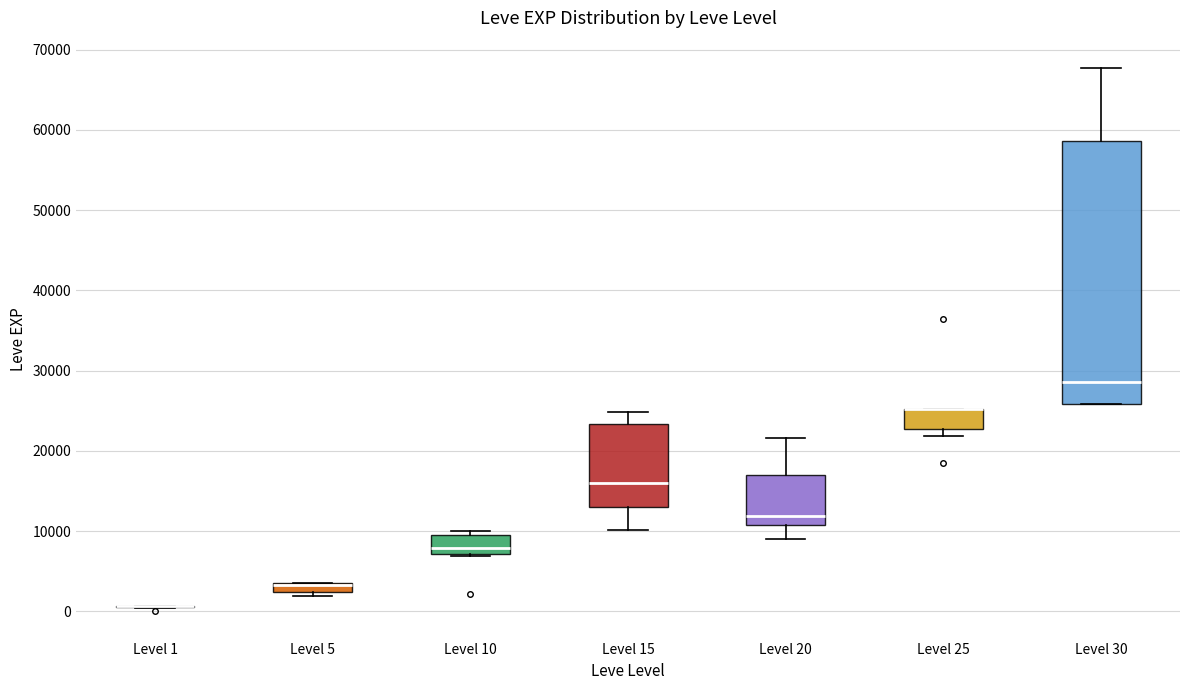

Where is the lower edge of the box for Level 30 on the y-axis? The values are not printed on the chart, so give them approximately, as read against the axis.

26000